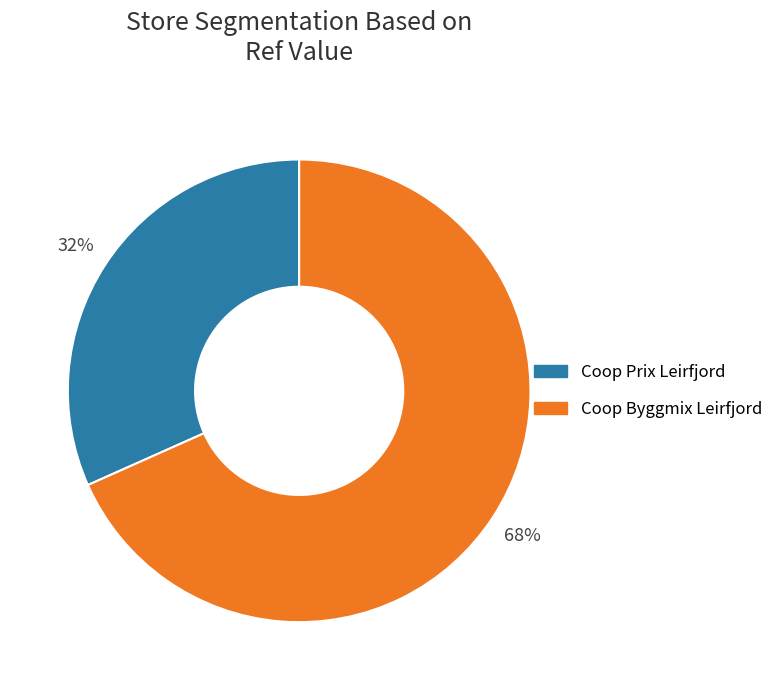

To the nearest percent, what portion does Coop Byggmix Leirfjord represent?

68%